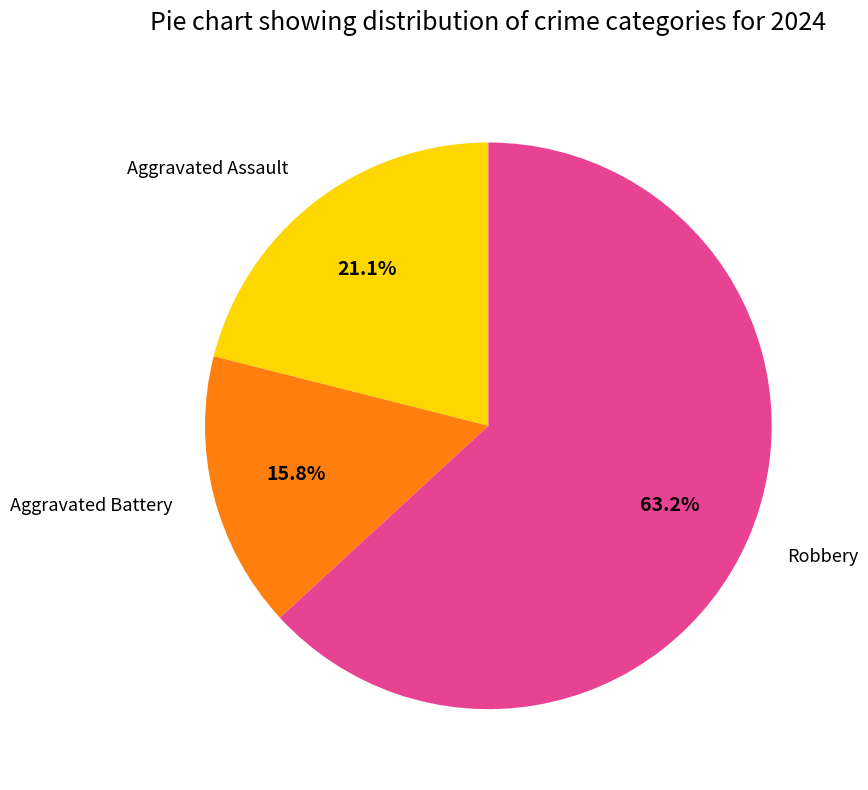

Is there any slice that represents more than half of the pie?

Yes